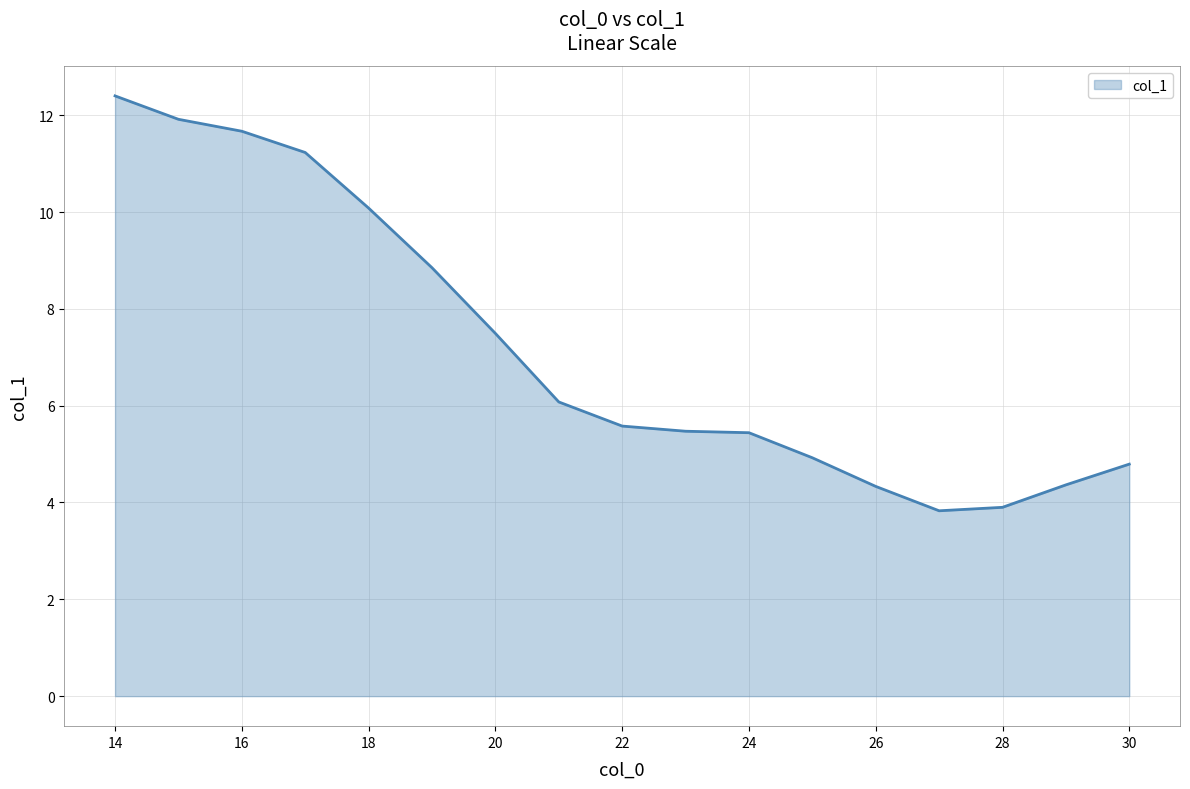

What is the difference between the maximum and minimum values?

8.6